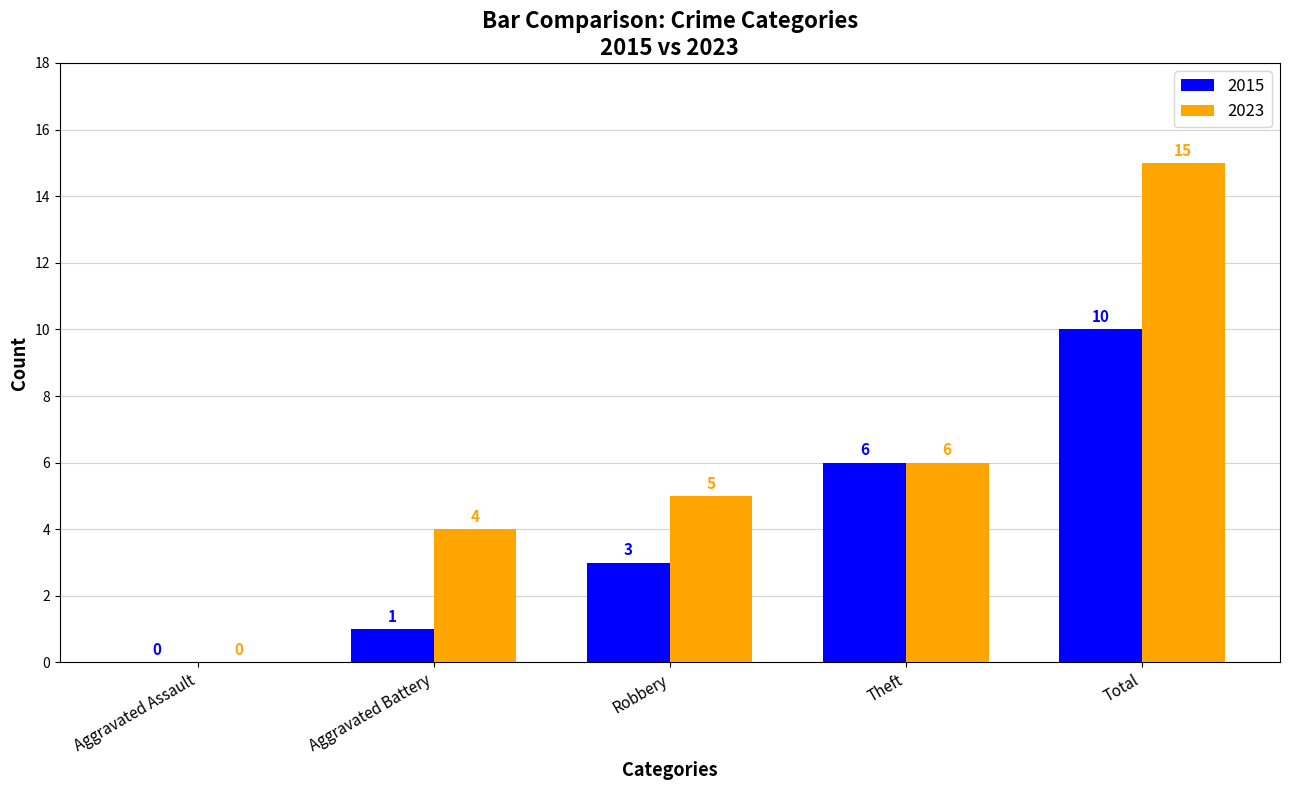

Which series changed the most between Theft and Total?

2023